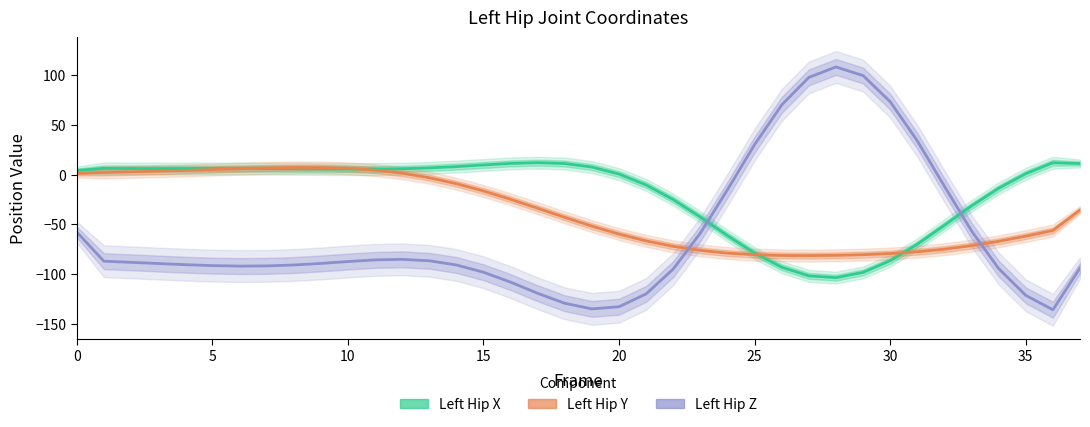

Which category has the lowest value in the Left Hip X series?

28